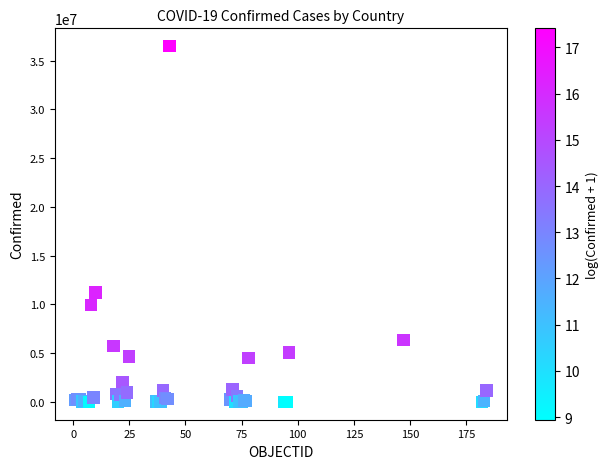

What Y value in the scatter plot is closest to 18242432?

11205520